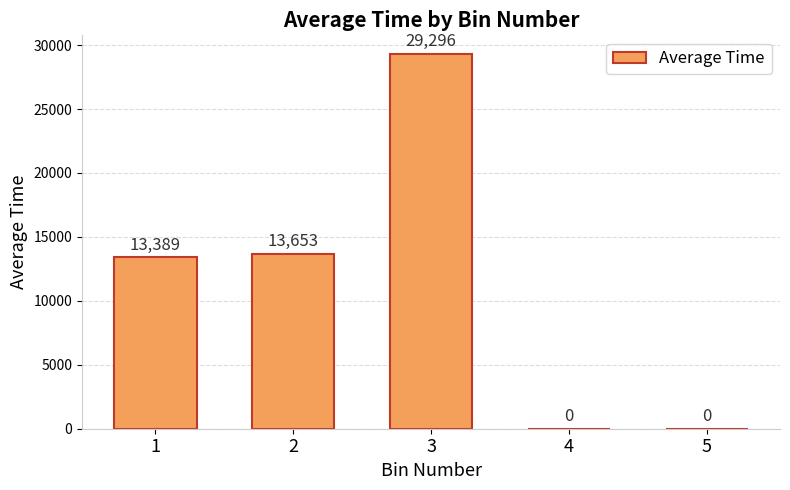

What is the greatest value displayed?

29295.8